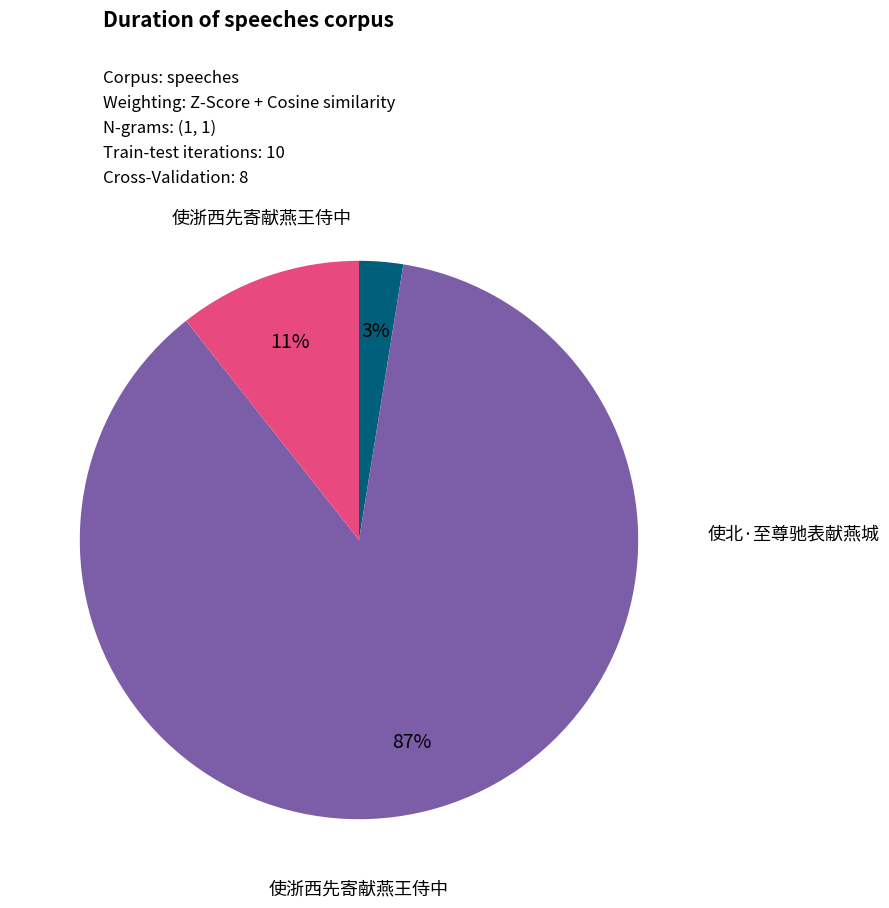

To the nearest percent, what is the average slice percentage?

33%